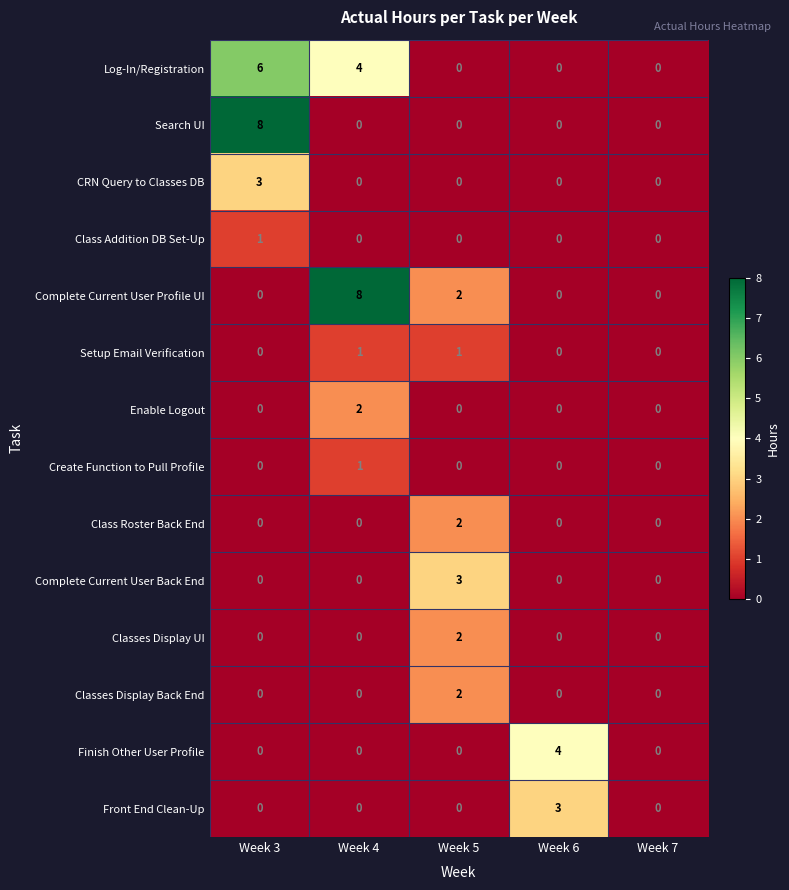

At how many categories does at least one series exceed 1?

4